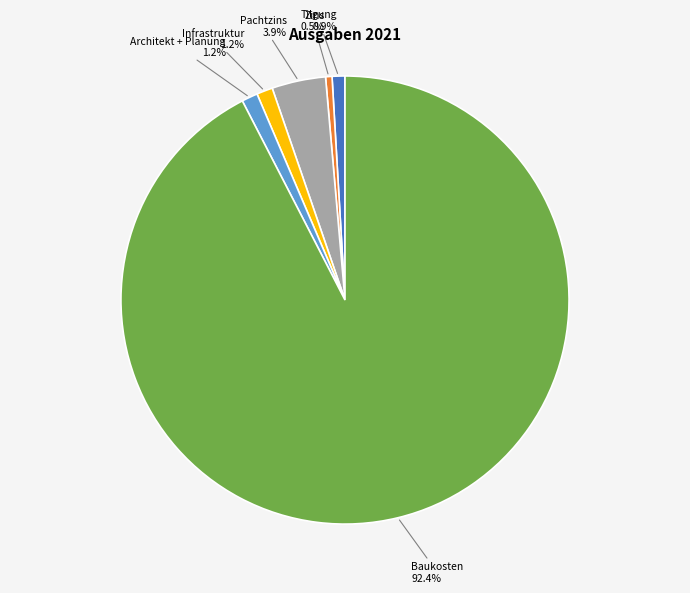

To the nearest percent, what is the average slice percentage?

17%